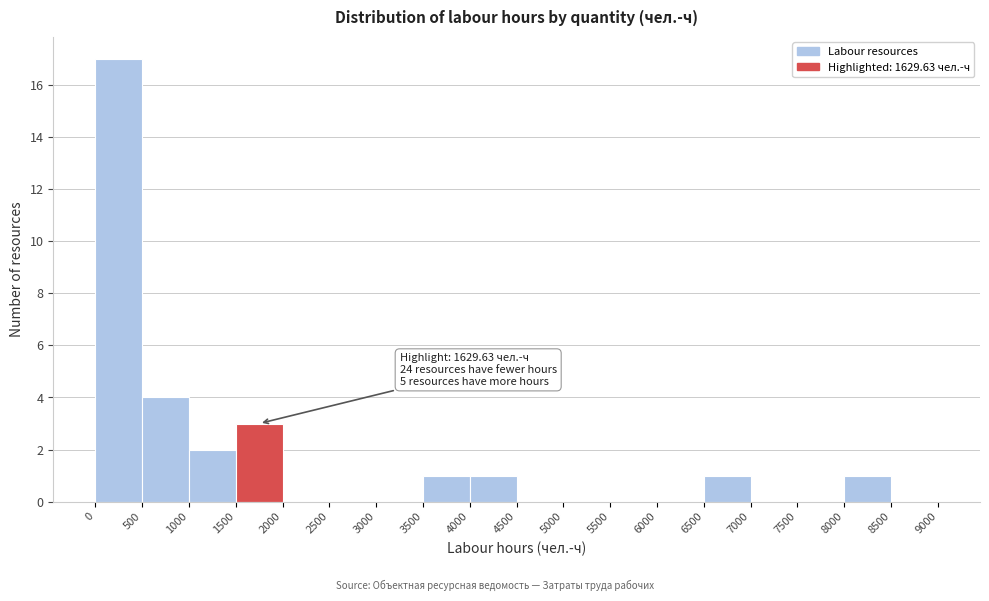

Over which range of the x-axis is the bar tallest?

0 to 500